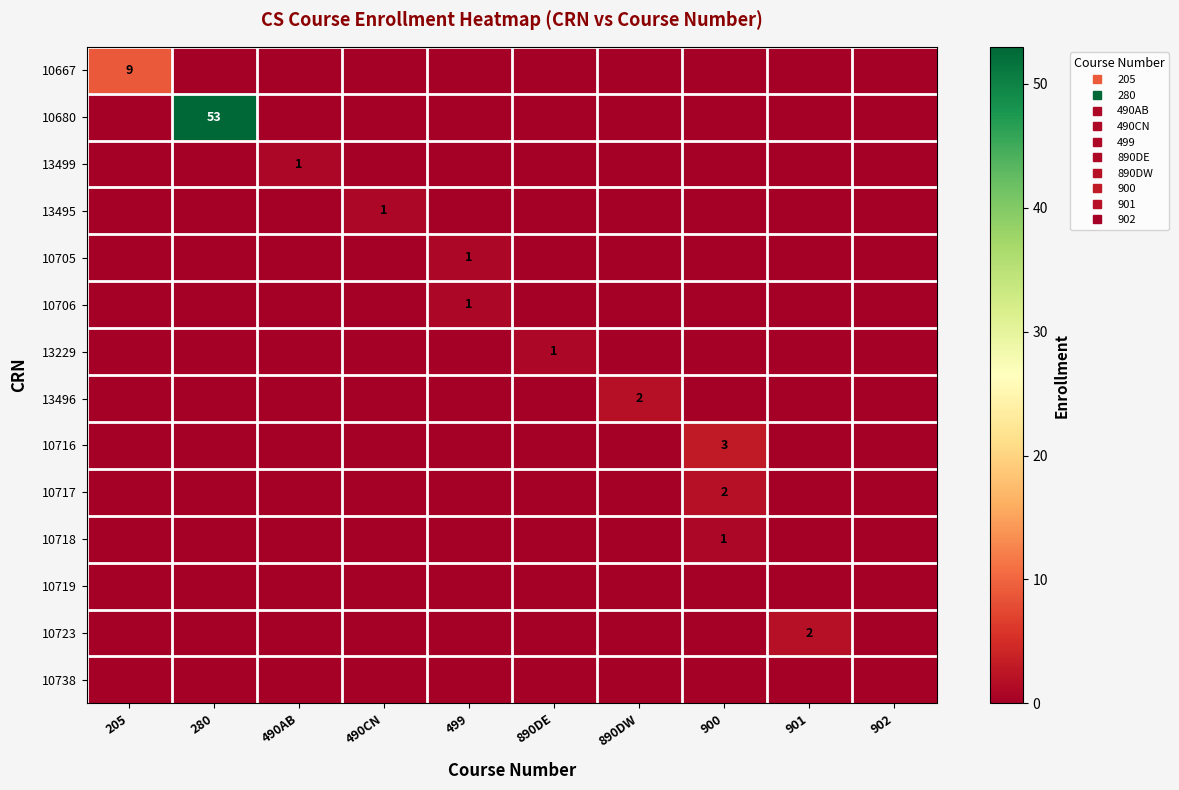

Rank the series by their maximum value, from highest to lowest.

10680, 10667, 10716, 13496, 10717, 10723, 13499, 13495, 10705, 10706, 13229, 10718, 10719, 10738